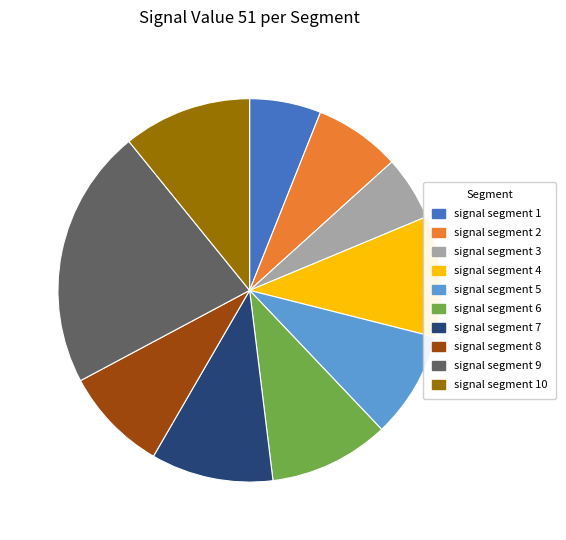

Is there a majority slice in this chart?

No